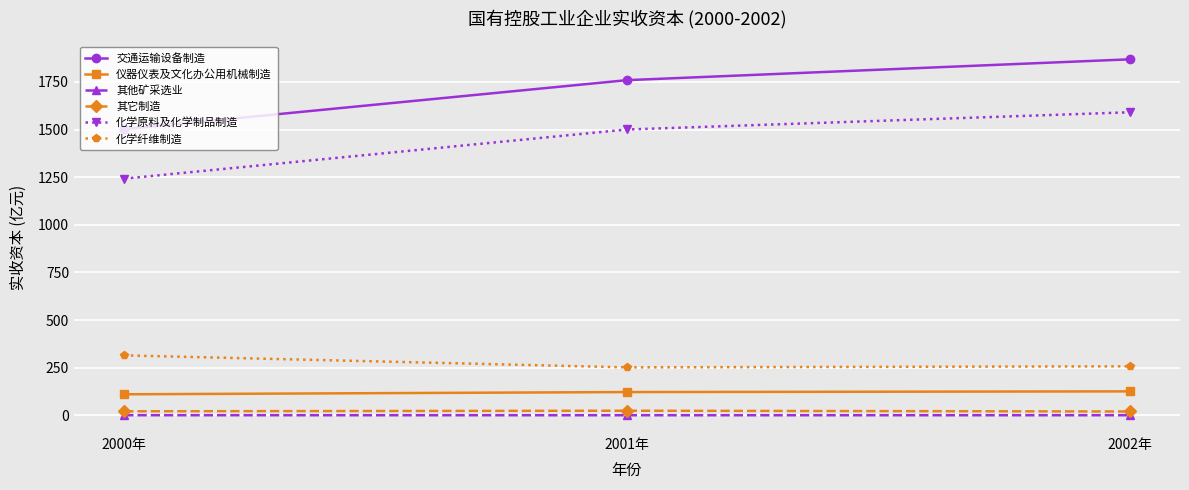

How many data points in 其它制造 are less than 20?

1